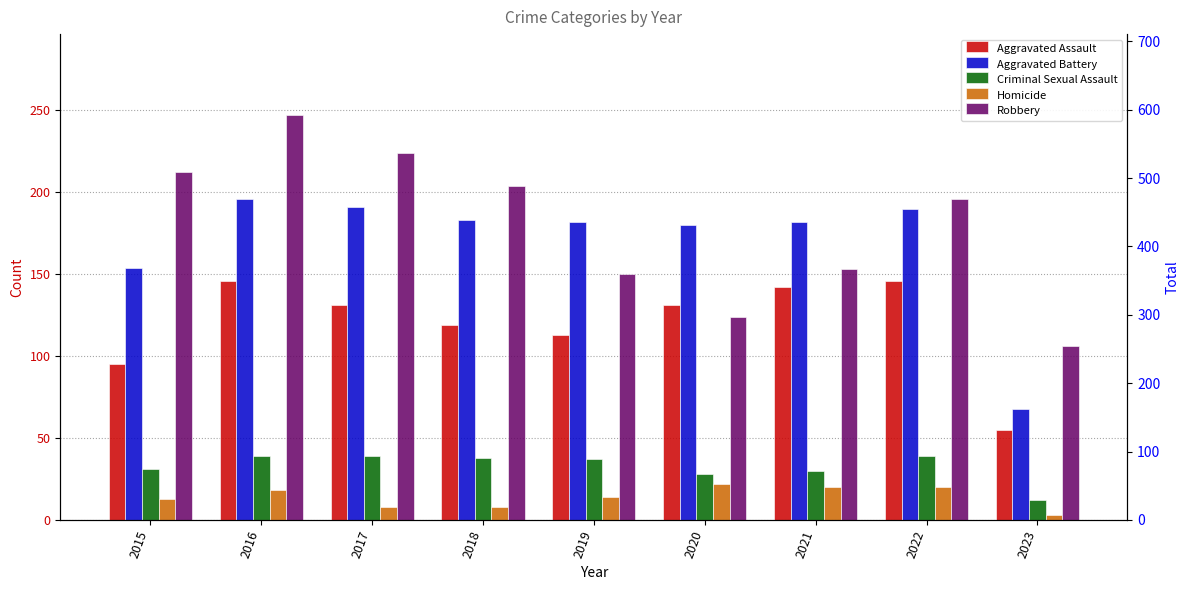

List the series in order of their peak value, highest first.

Robbery, Aggravated Battery, Aggravated Assault, Criminal Sexual Assault, Homicide